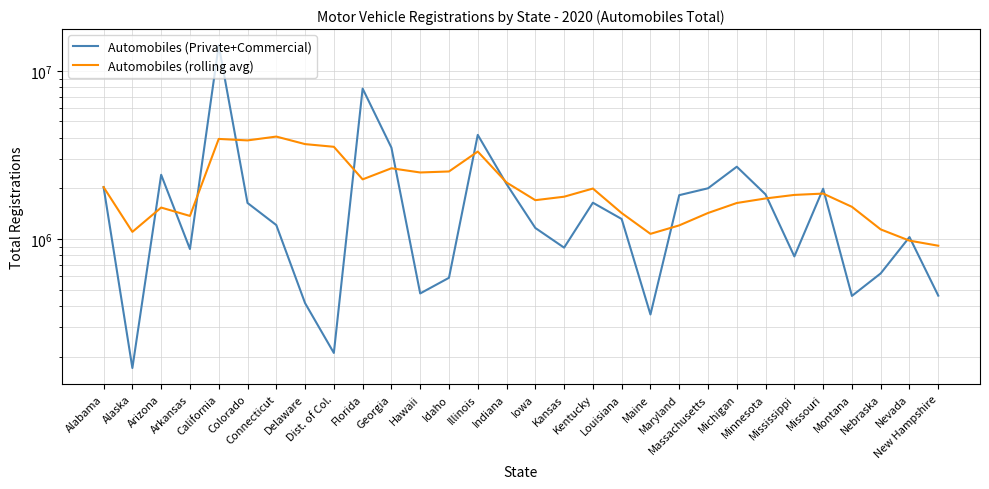

Is this an area chart (filled region under the line)?

No